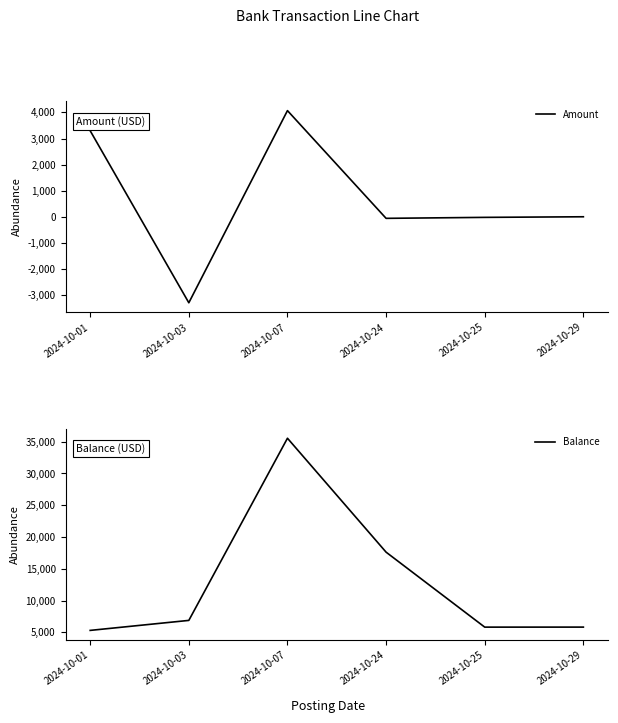

At how many categories does at least one series exceed 32549?

1